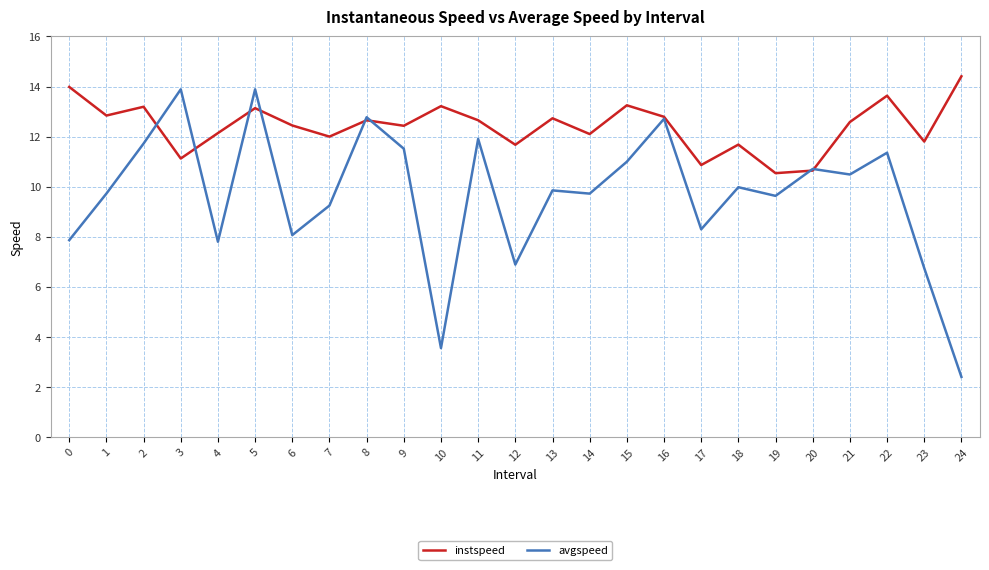

What is the spread (max minus min) of values at 19?

0.9